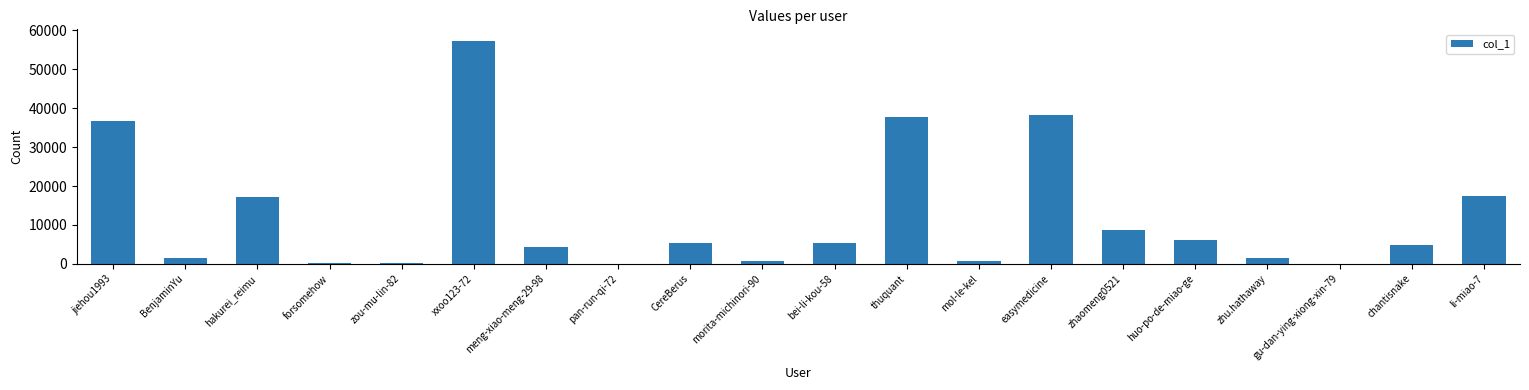

What is the maximum value shown in the chart?

57412